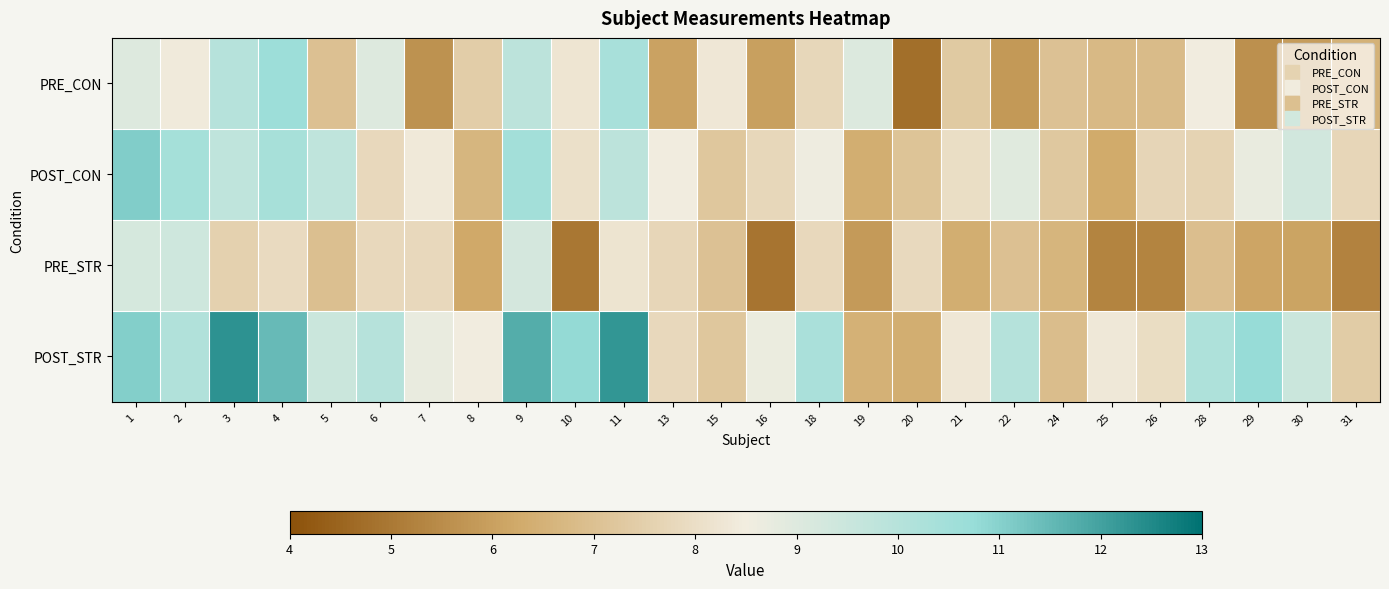

Reading right to left, list all the values displayed in this chart.

PRE_CON: 31=6.5	30=5.9	29=5.6	28=8.5	26=6.8	25=6.8	24=7.0	22=5.8	21=7.3	20=4.7	19=9.1	18=7.8	16=6.0	15=8.3	13=6.1	11=10.3	10=8.2	9=9.8	8=7.4	7=5.7	6=9.0	5=7.0	4=10.6	3=10.0	2=8.4	1=9.0
POST_CON: 31=7.7	30=9.3	29=8.7	28=7.7	26=7.7	25=6.3	24=7.3	22=8.9	21=8.0	20=7.1	19=6.4	18=8.6	16=7.8	15=7.2	13=8.5	11=9.9	10=8.1	9=10.5	8=6.7	7=8.4	6=7.8	5=9.8	4=10.4	3=9.8	2=10.4	1=11.1
PRE_STR: 31=5.3	30=6.1	29=6.1	28=6.9	26=5.3	25=5.3	24=6.6	22=7.0	21=6.4	20=7.8	19=5.9	18=7.8	16=4.9	15=7.0	13=7.7	11=8.2	10=5.0	9=9.3	8=6.2	7=7.8	6=7.8	5=7.0	4=7.9	3=7.6	2=9.4	1=9.2
POST_STR: 31=7.4	30=9.5	29=10.8	28=10.2	26=8.0	25=8.3	24=6.9	22=10.0	21=8.3	20=6.4	19=6.5	18=10.3	16=8.6	15=7.2	13=7.8	11=12.3	10=10.8	9=11.7	8=8.5	7=8.7	6=10.0	5=9.5	4=11.5	3=12.3	2=10.1	1=11.1